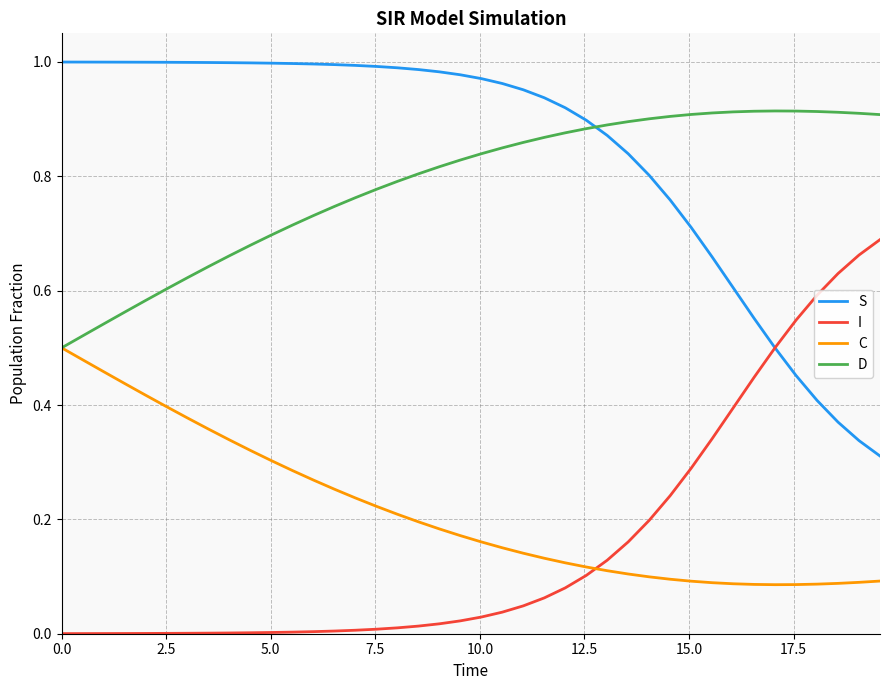

Rank the series by their maximum value, from lowest to highest.

C, I, D, S